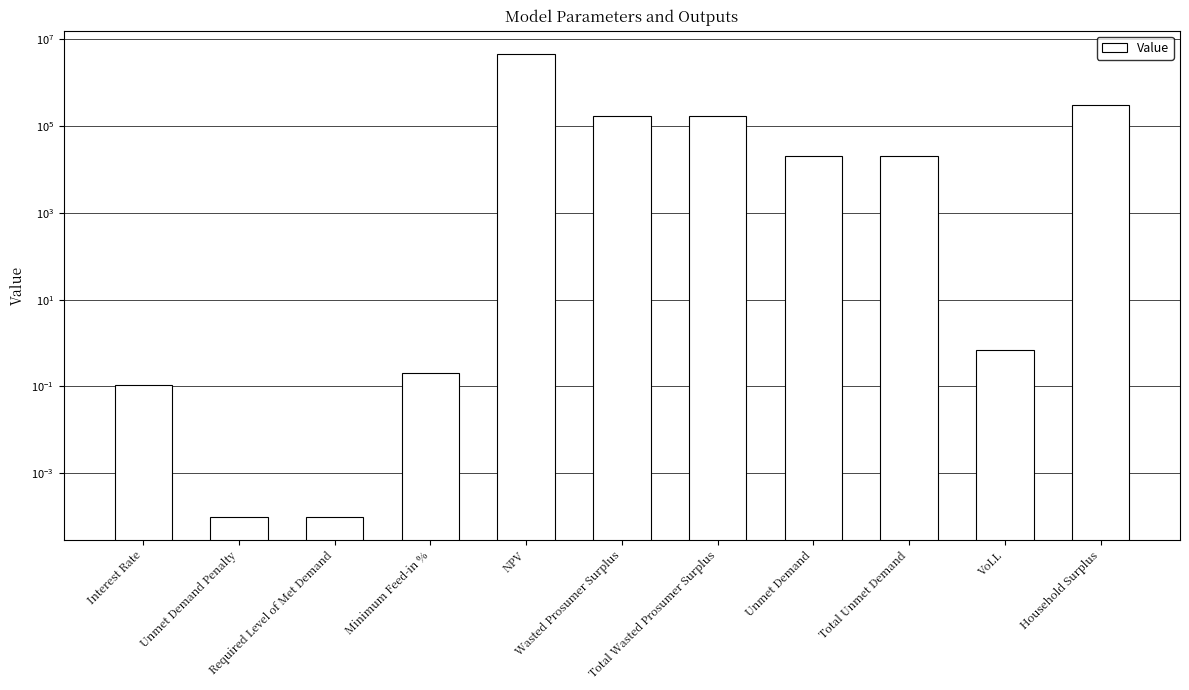

What value does the data have at Interest Rate?

0.1